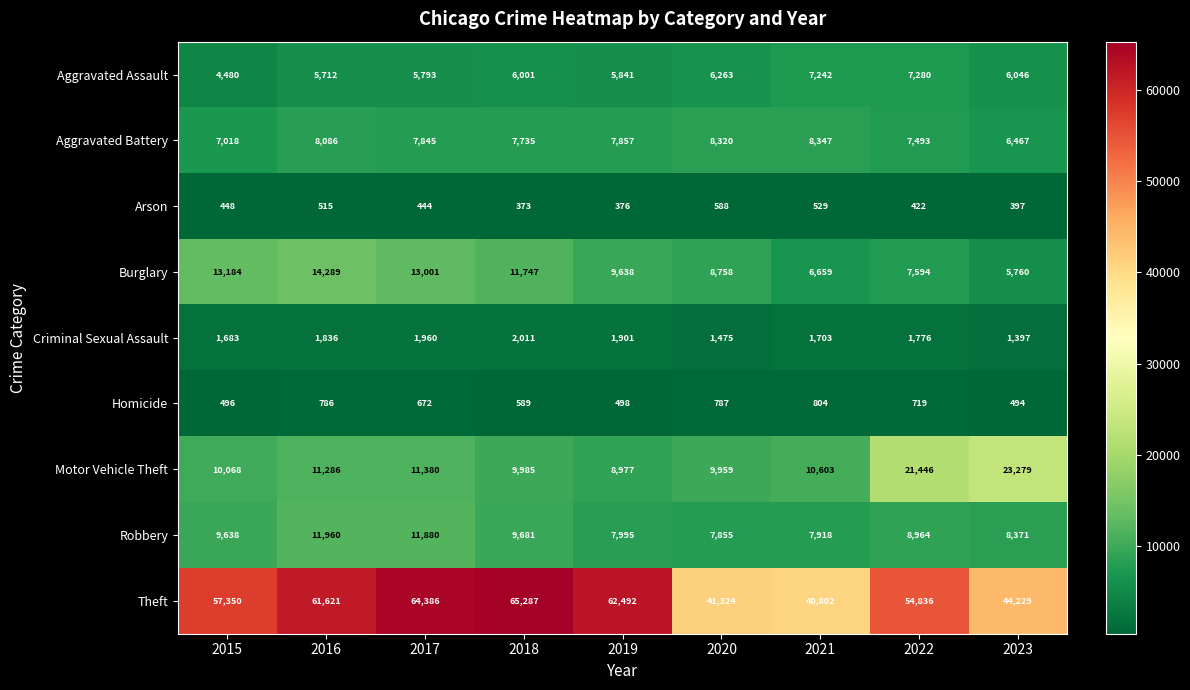

What value does the Arson series have at 2015?

448